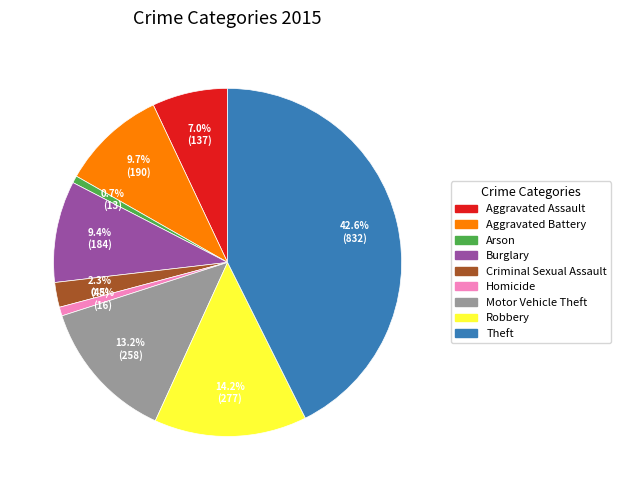

Approximately how many times larger is the value at Criminal Sexual Assault compared to Robbery?

0.2